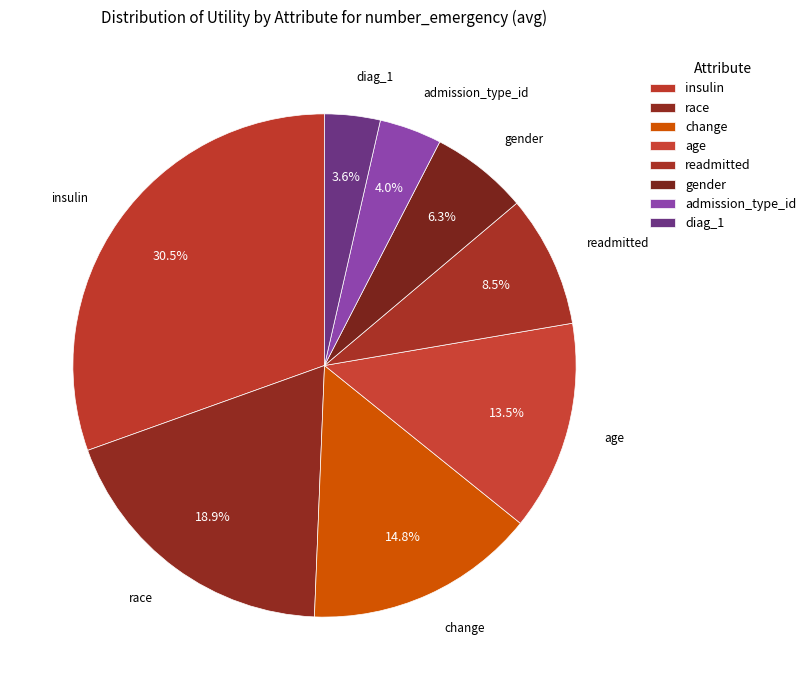

To the nearest percent, what percentage of the pie is change?

15%